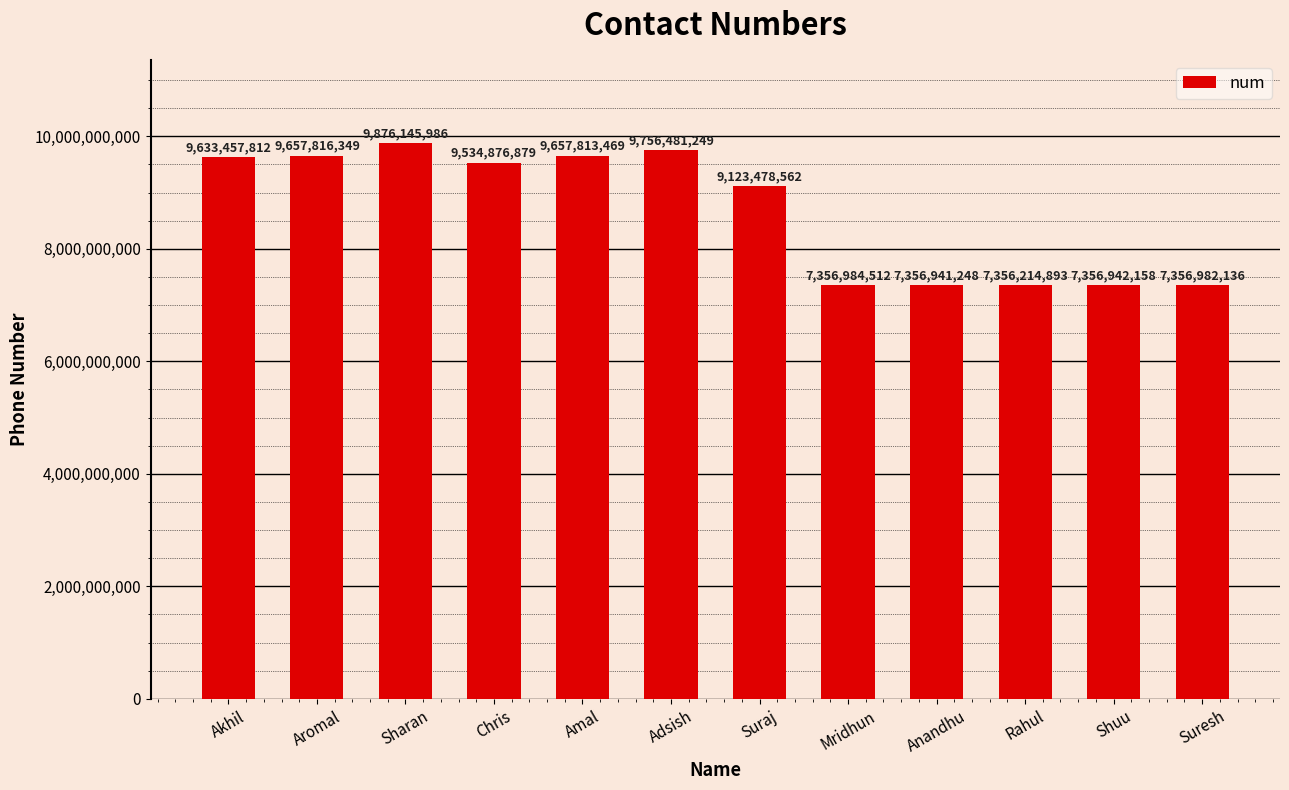

What is the label of the 9th bar from the left?

Anandhu